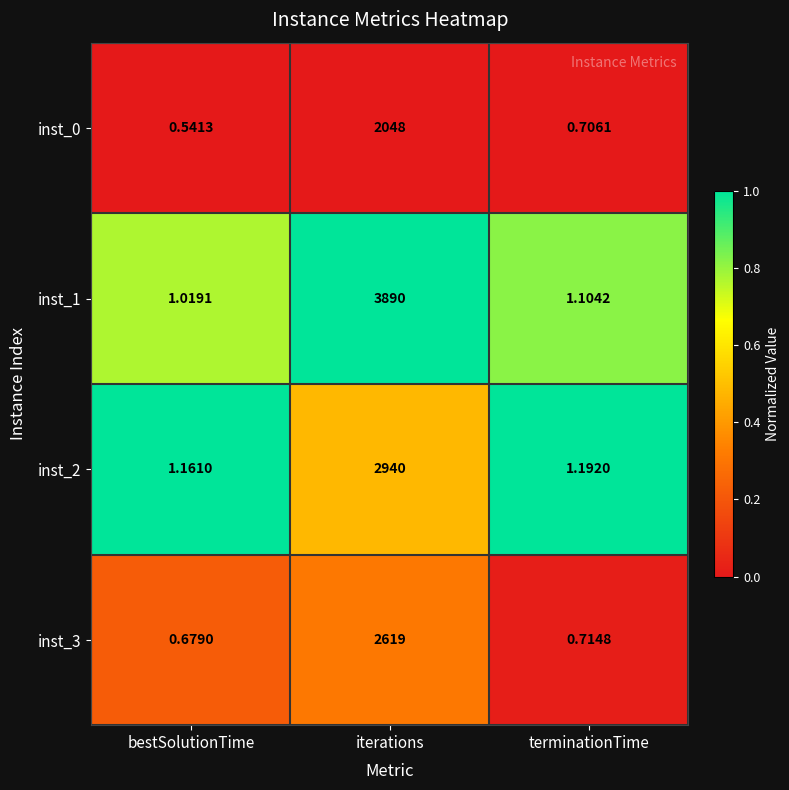

List the labels in order of inst_3 value, smallest first.

bestSolutionTime, terminationTime, iterations